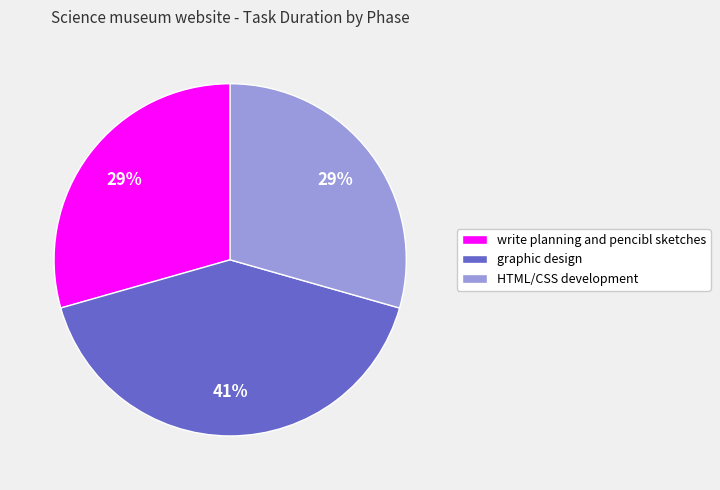

The graphic design slice represents 52% of the pie. True or false?

False